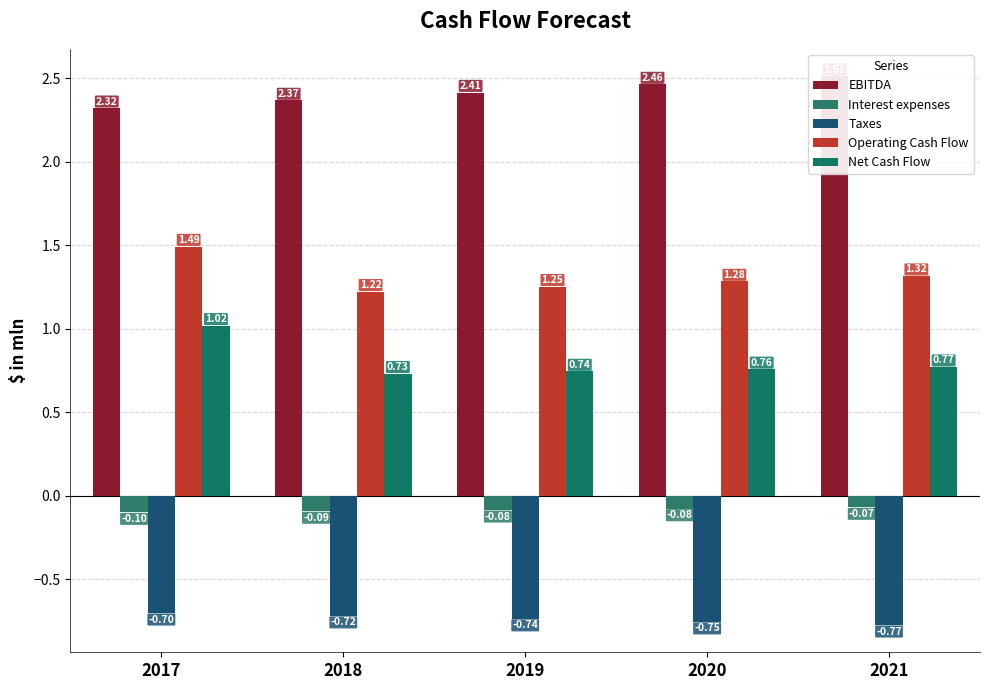

Are the bars horizontal?

No